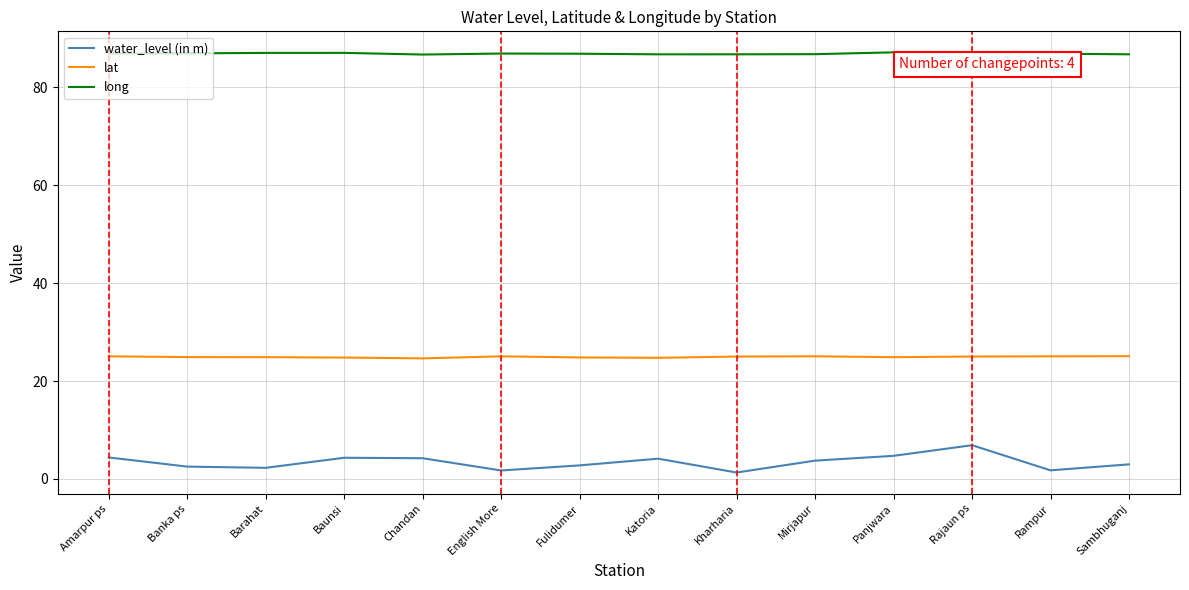

Is the value of lat at Banka ps greater than the value of long at Rajaun ps?

No